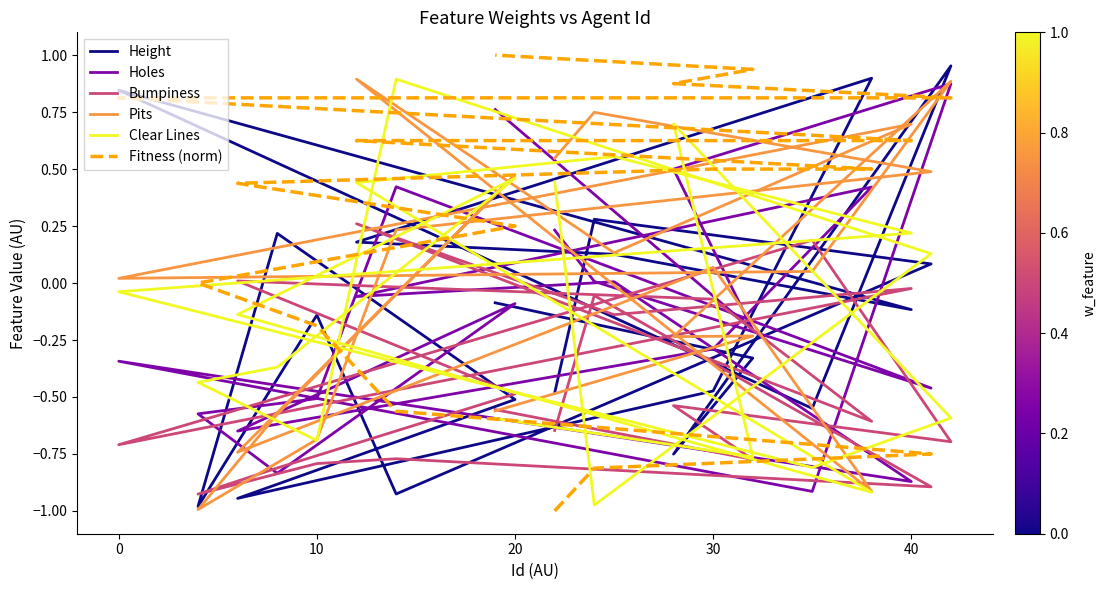

What is the value of the Fitness (norm) point at the 2nd from the left?

-0.8